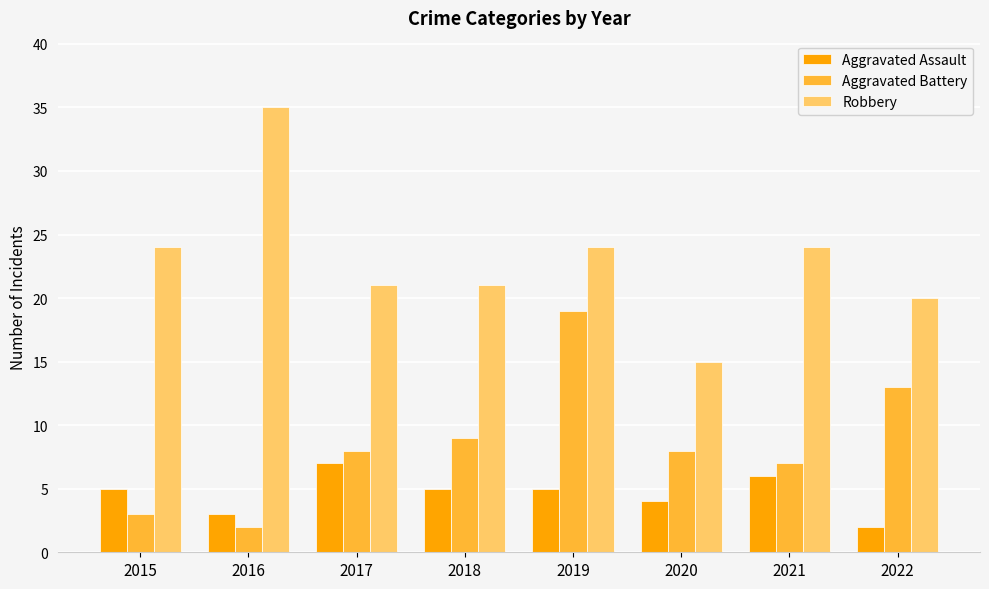

What is the value of the Robbery bar at the 6th from the left?

15